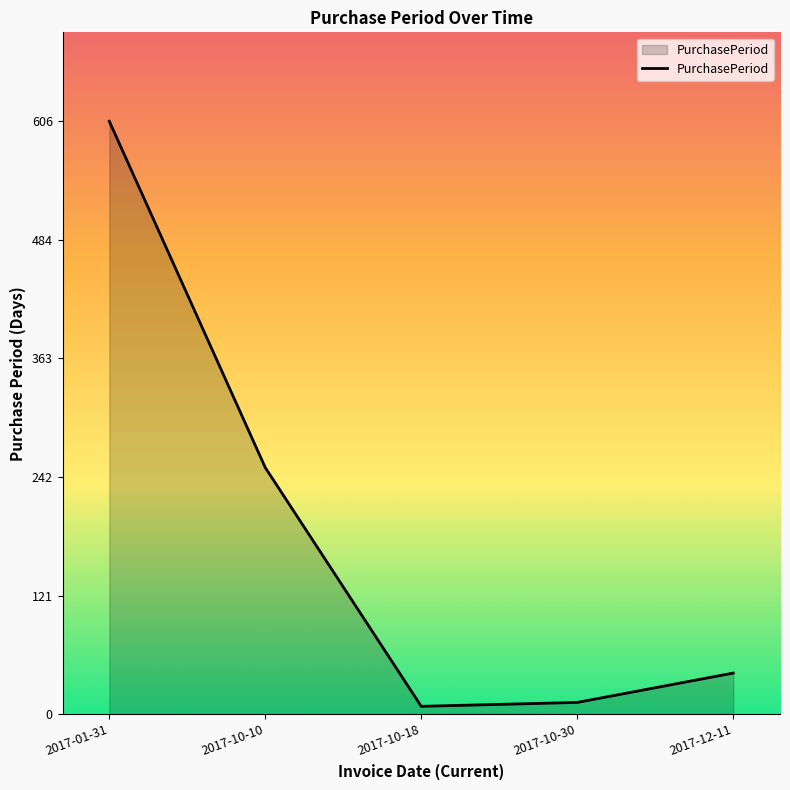

What is the maximum value shown in the chart?

606